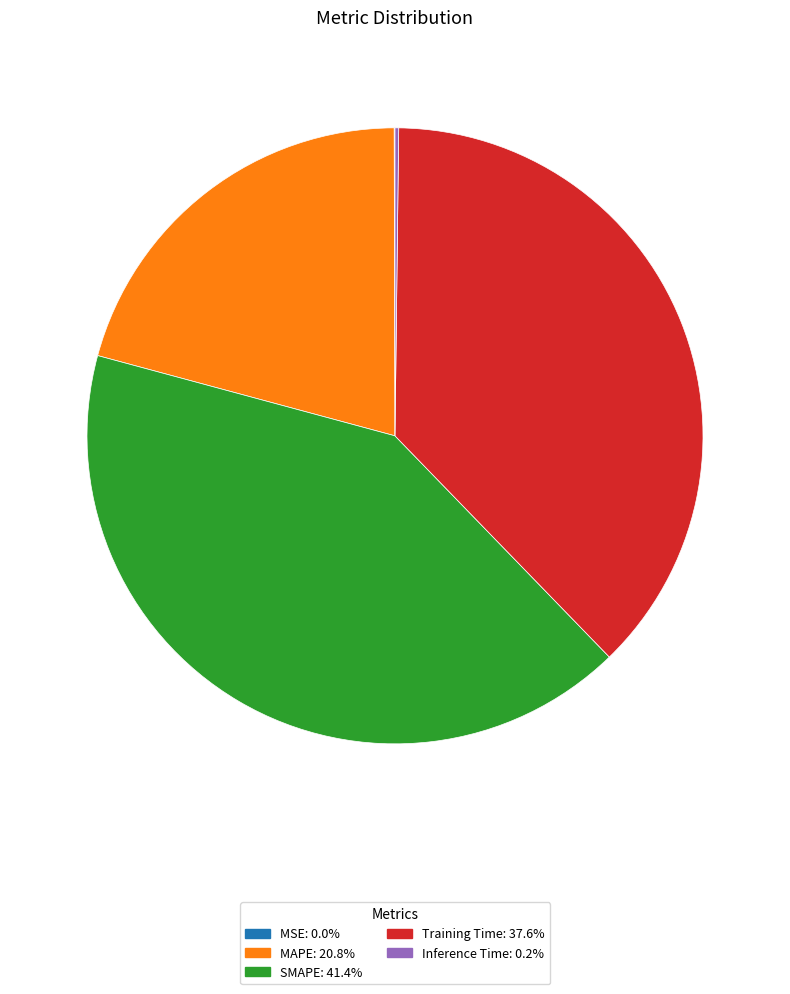

Is MAPE the majority of the pie?

No